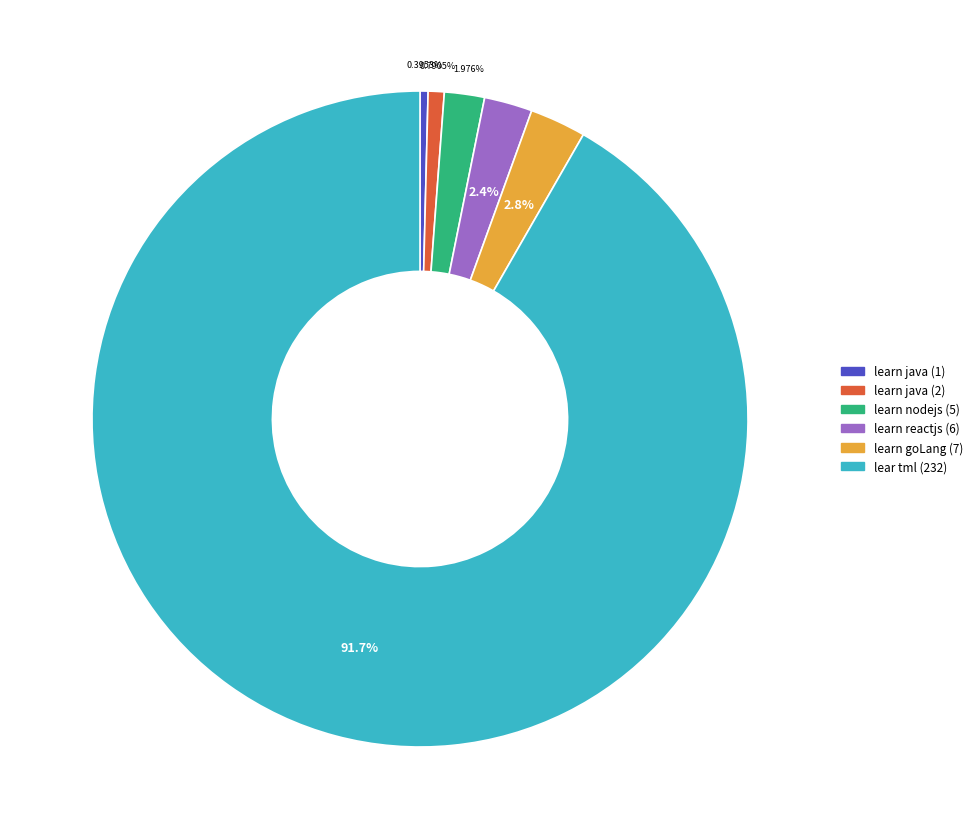

Does any single category account for the majority?

Yes